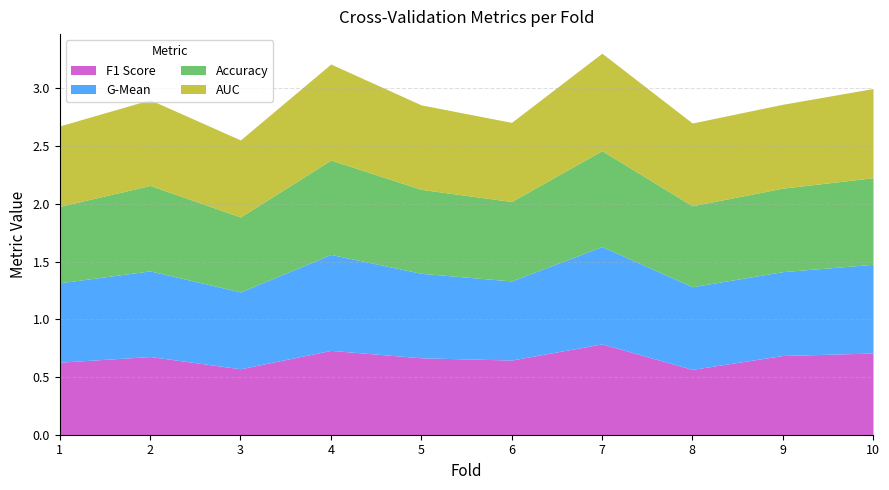

The value of F1 Score at 10 is 1.1. True or false?

False